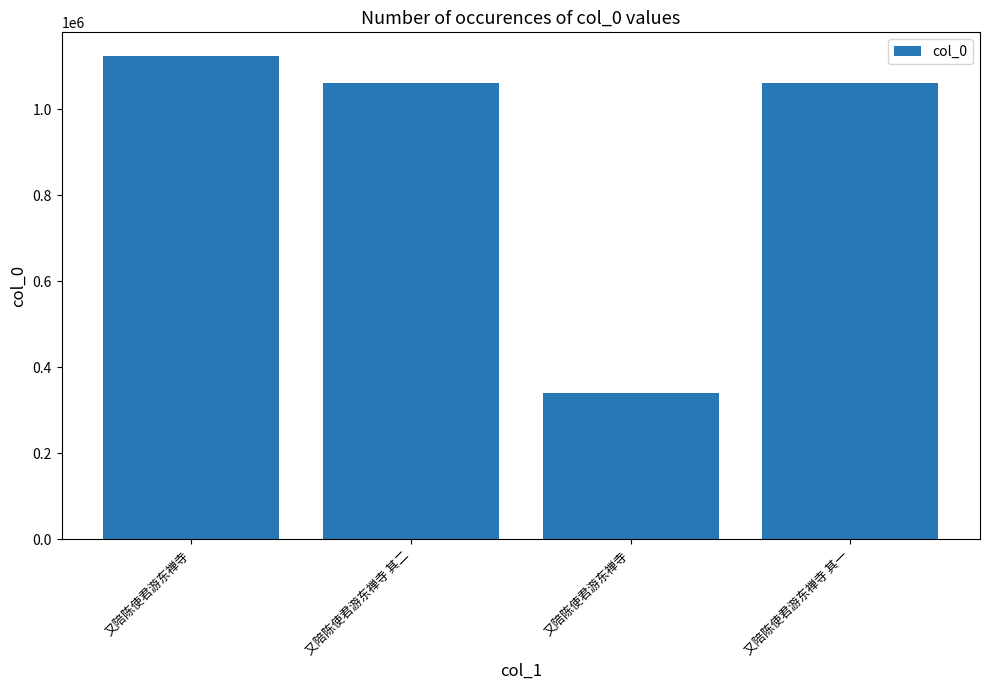

Is it true that the value at 又陪陈使君游东禅寺 is 340619?

True